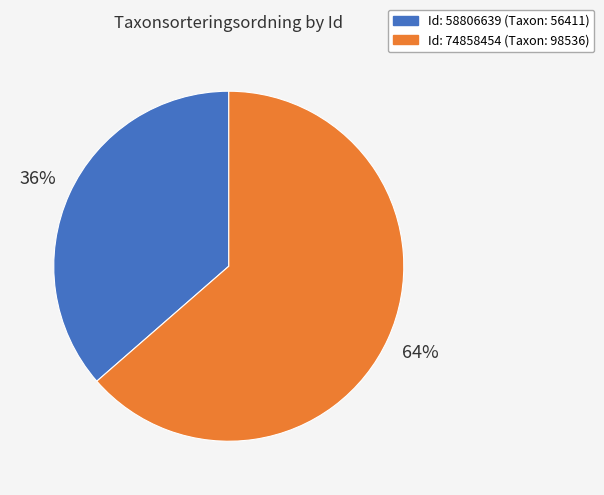

Is there a majority slice in this chart?

Yes